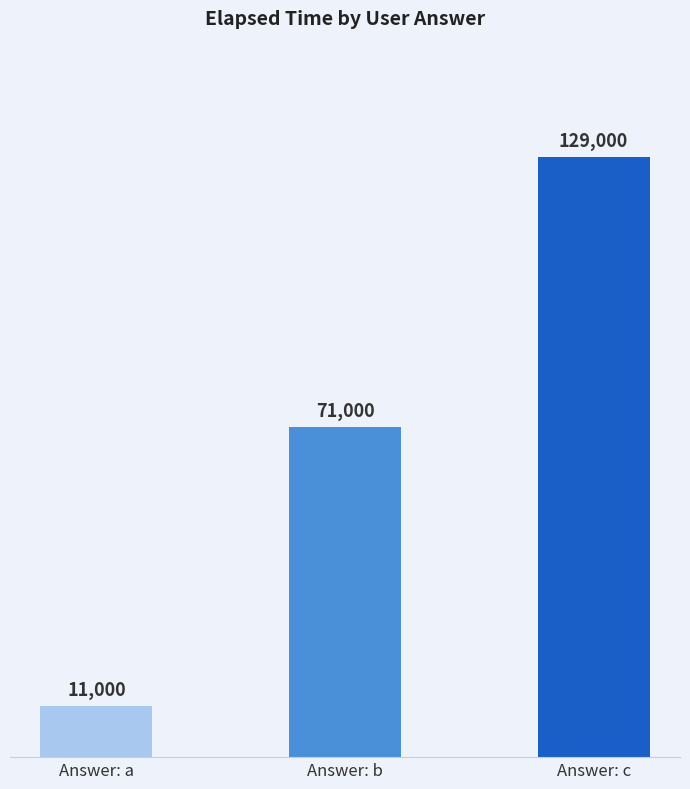

True or false: the data shows 121468 at Answer: b.

False